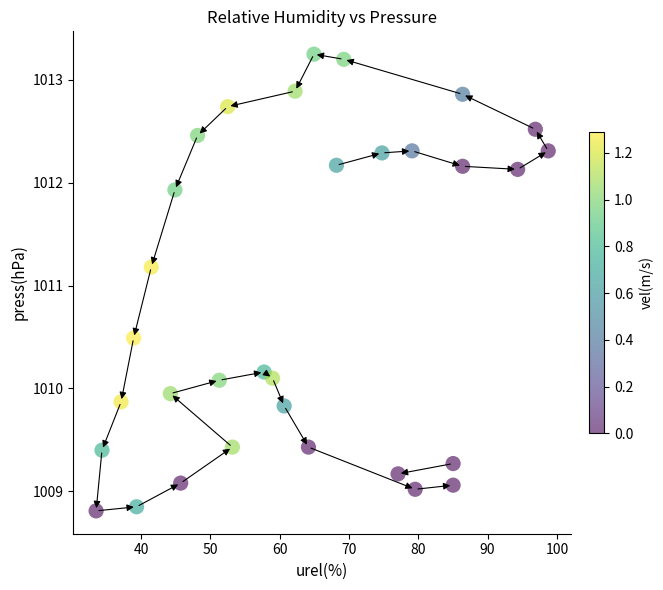

What is the range of Y values (max minus min)?

4.4